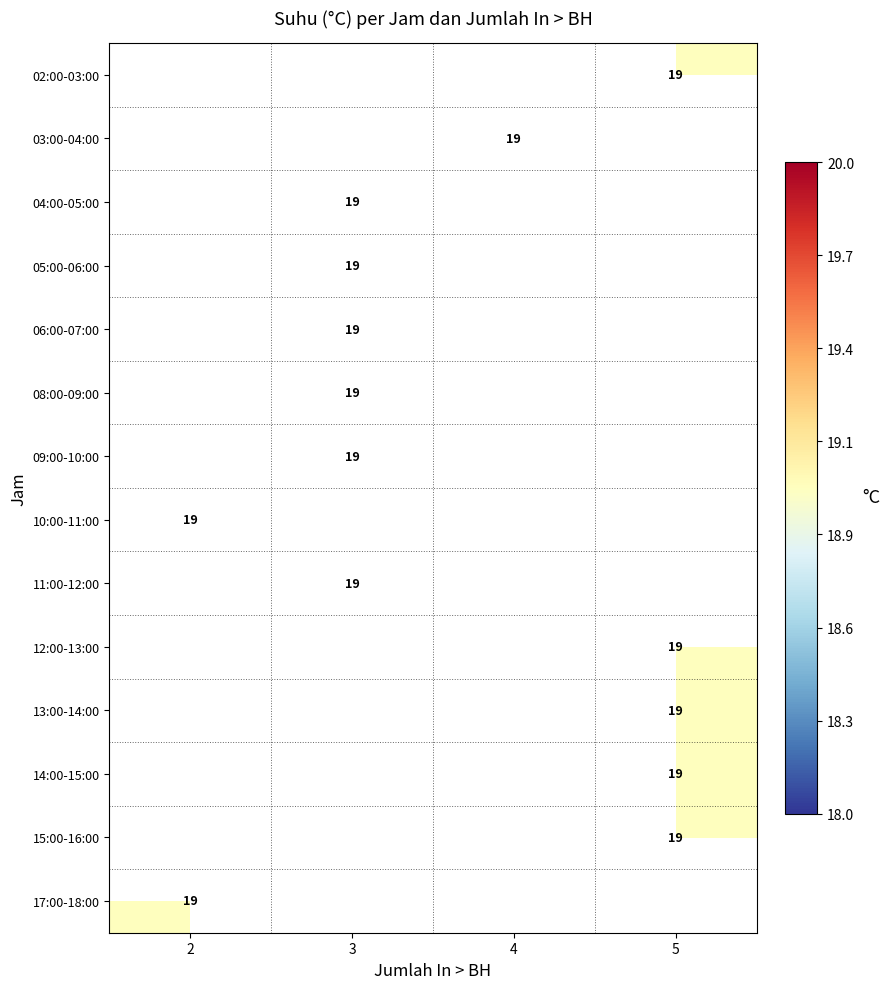

How many data points does each series have?

4